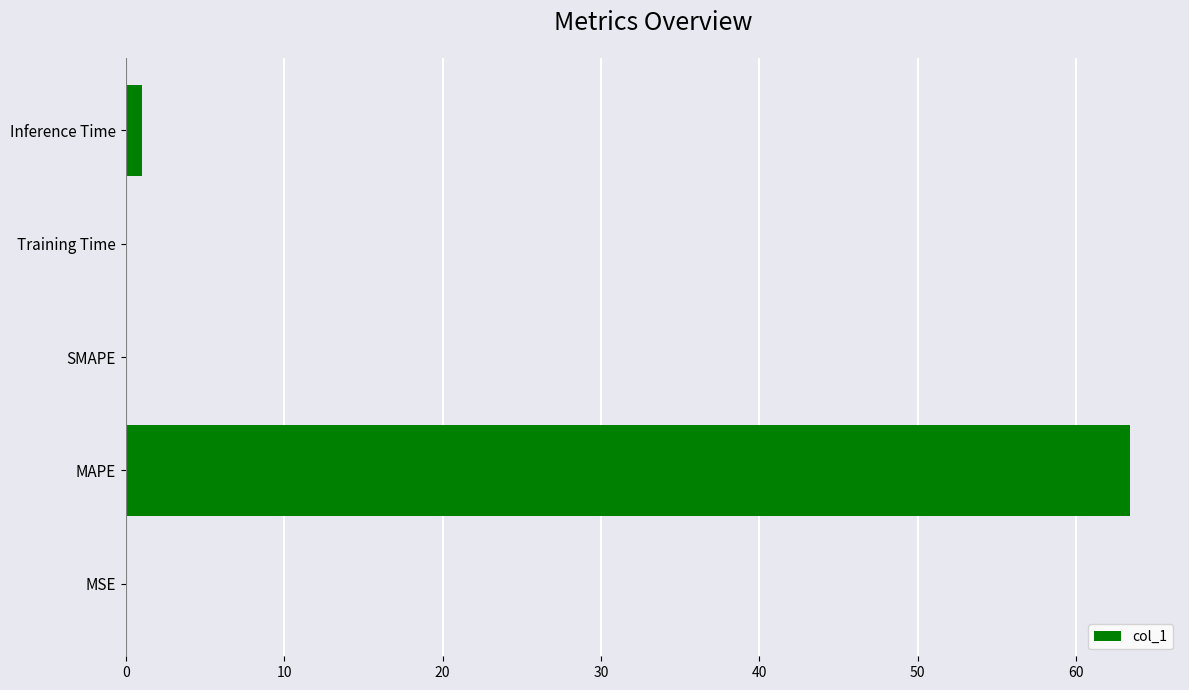

How many data points does each series have?

5